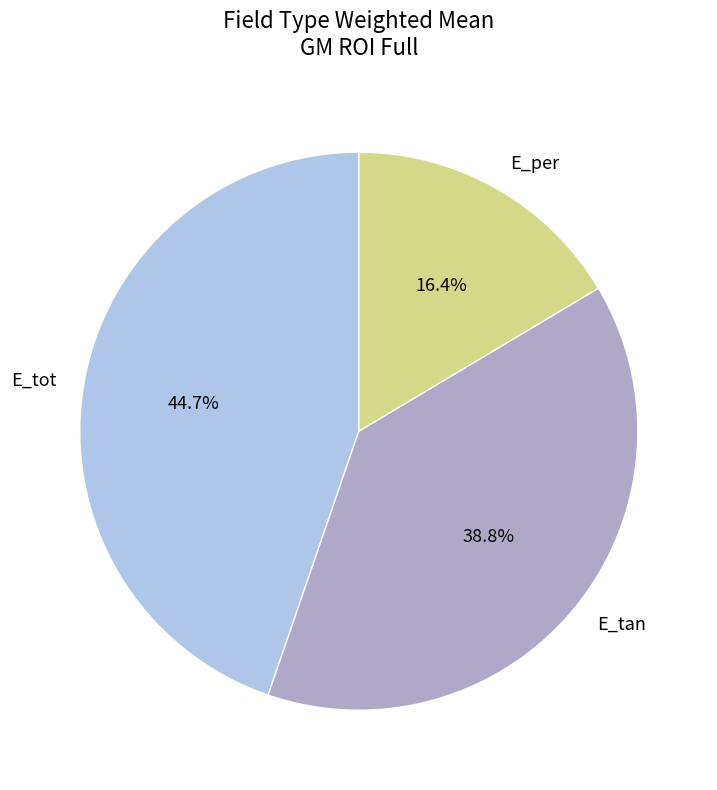

True or false: E_tan accounts for 39% of the total.

True